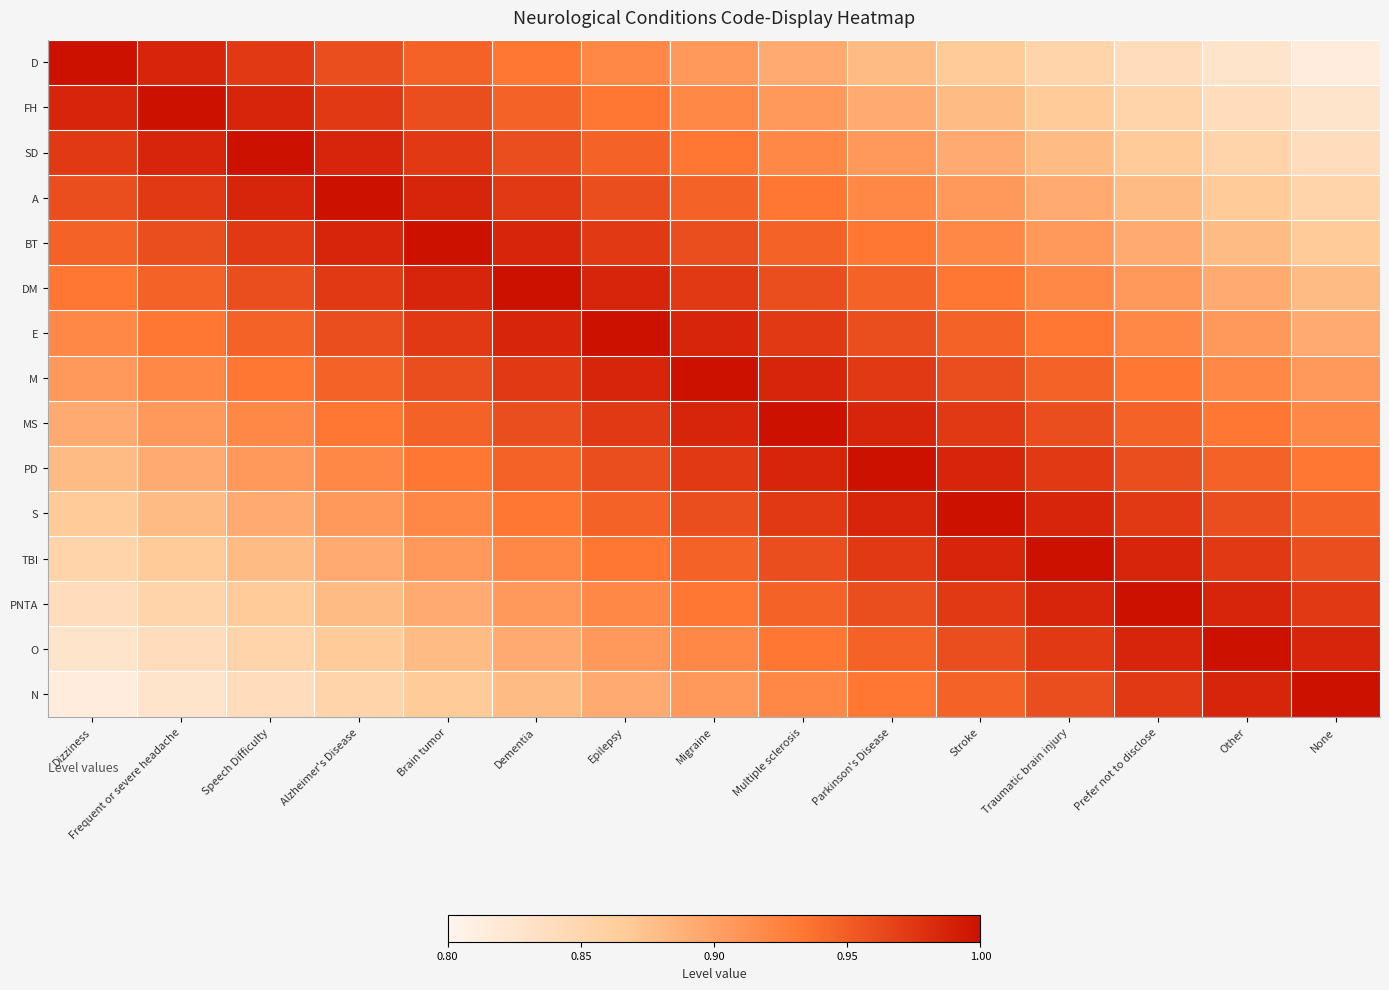

Count the number of data series in this chart.

15